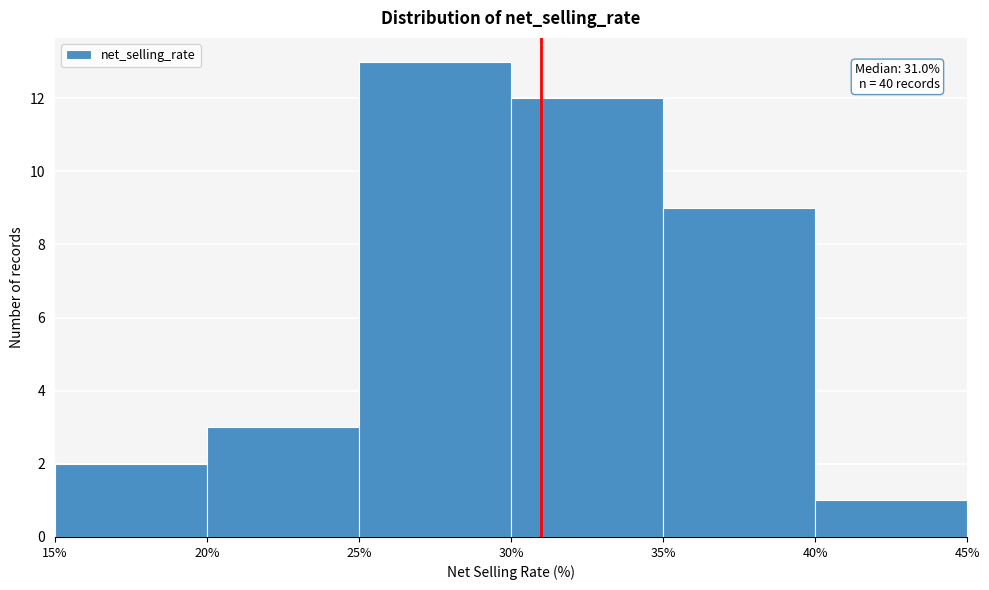

Over which range of the x-axis is the bar tallest?

25% to 30%